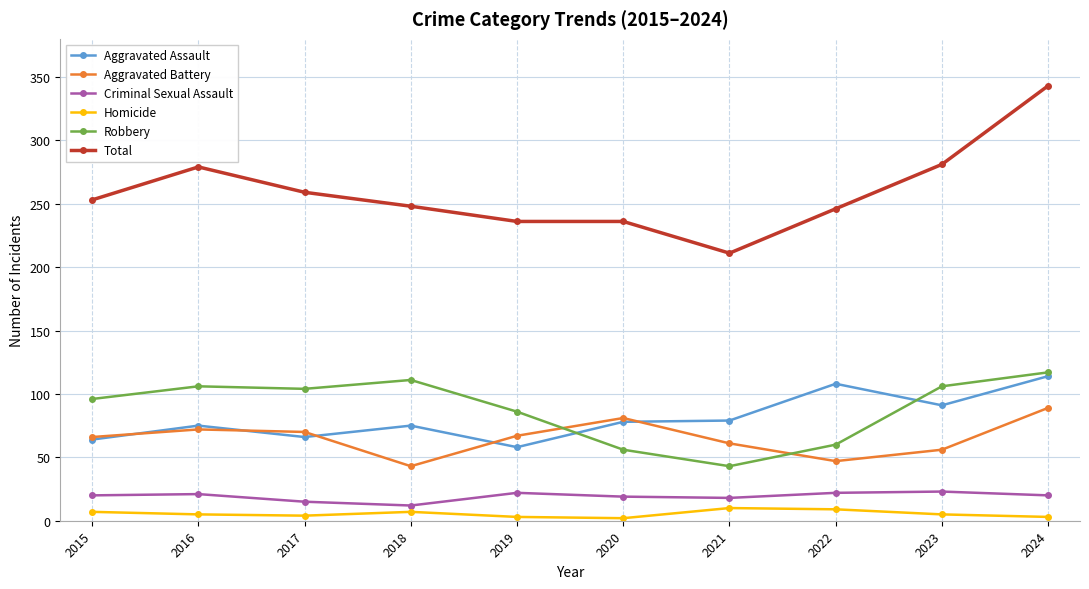

True or false: Criminal Sexual Assault has more than 1 points higher than both neighbors.

True